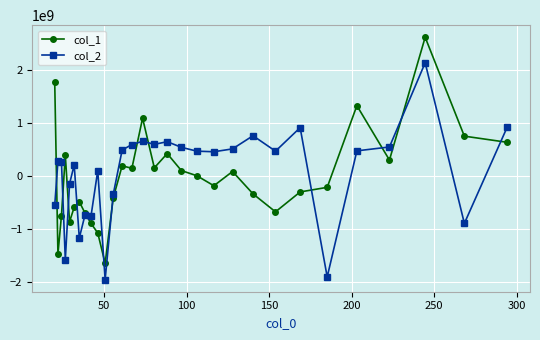

Which series ends up on top after the final intersection of col_2 and col_1?

col_2